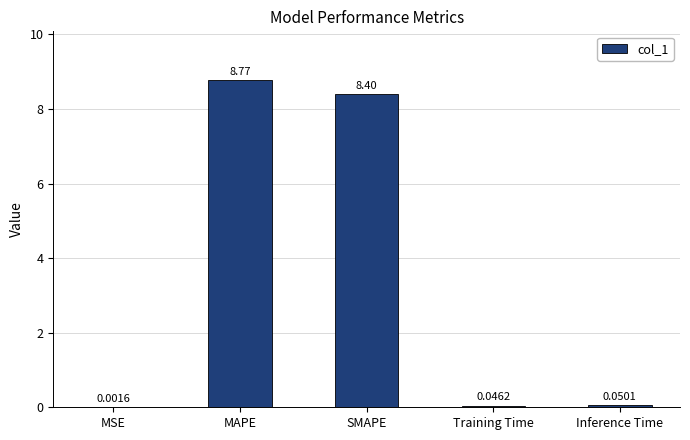

At which category does the chart reach its peak across all series?

MAPE